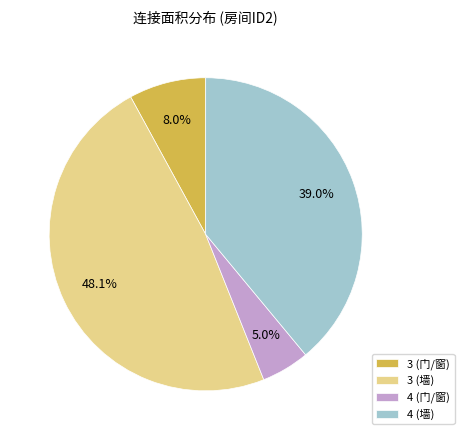

To the nearest percent, what portion does 3 (门/窗) represent?

8%